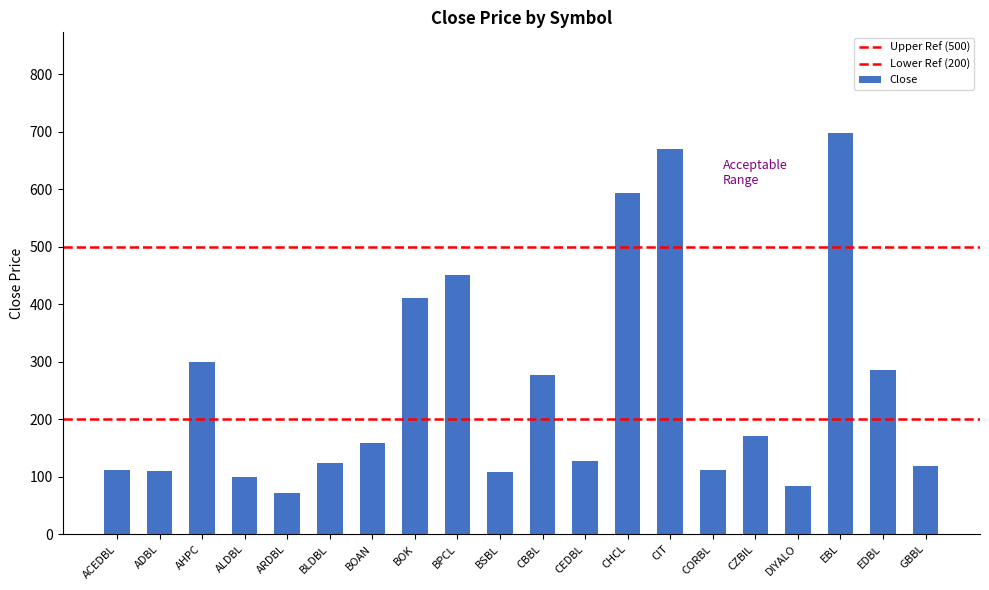

What is the label of the 12th bar from the right?

BPCL